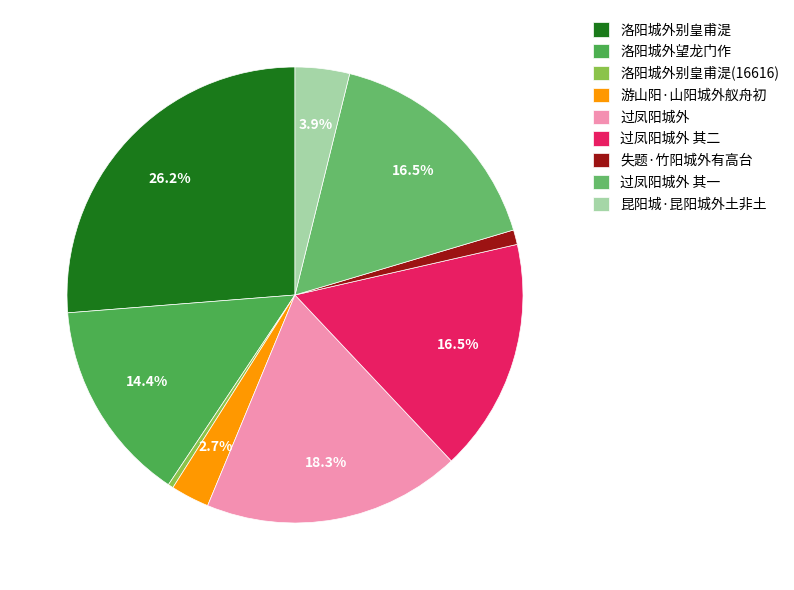

How many slices are in this pie chart?

9